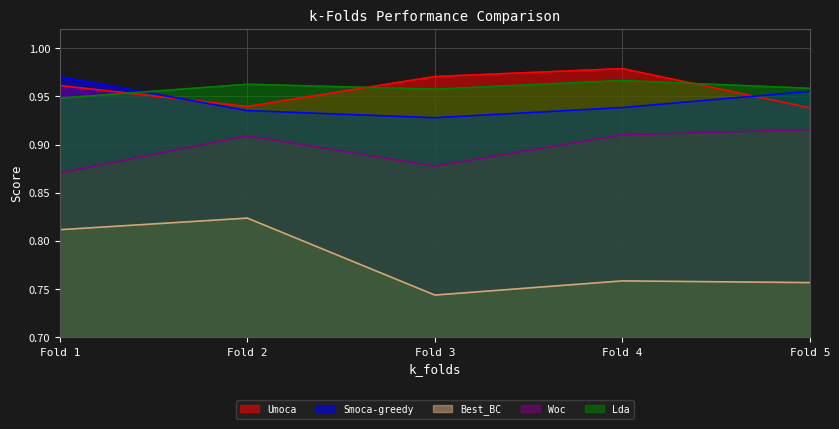

Between Fold 3 and Fold 5, which series saw the biggest shift?

Woc